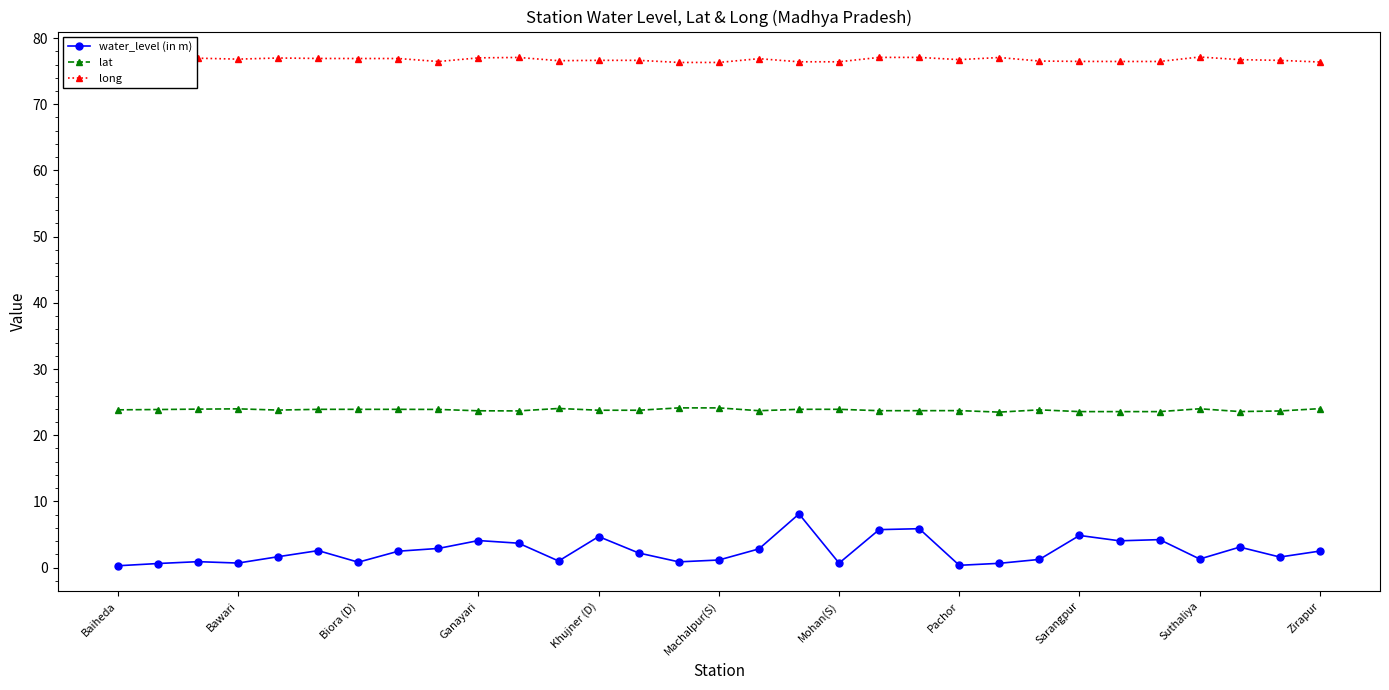

True or false: water_level (in m) and lat intersect in this chart.

False